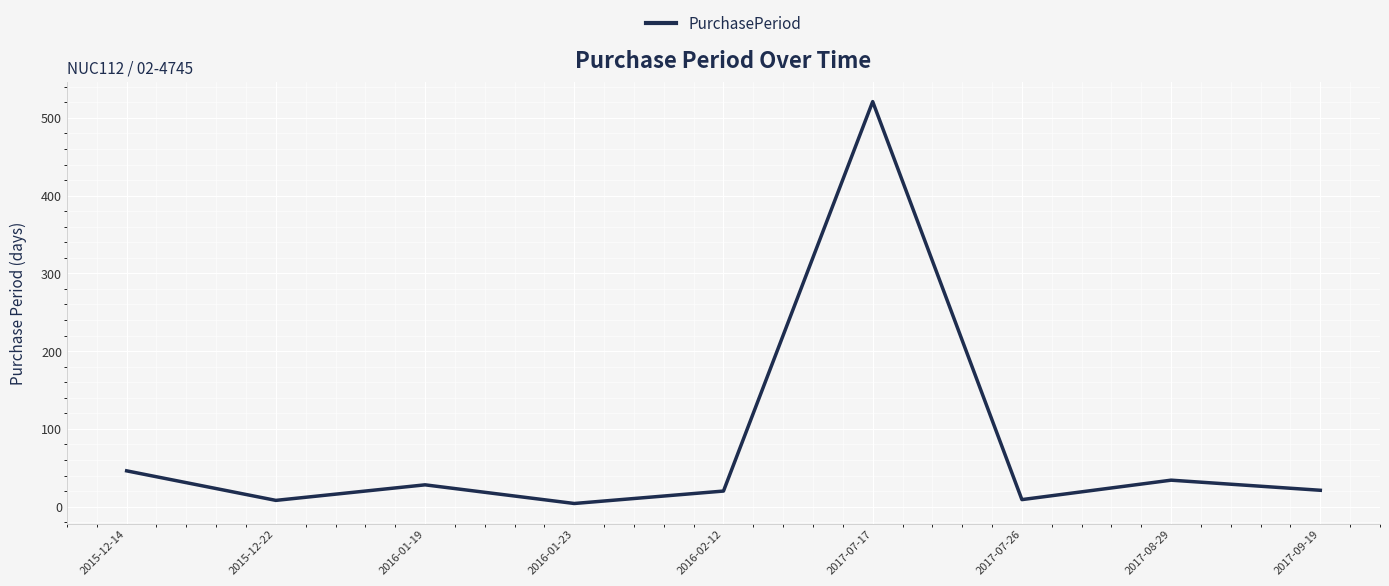

Which category has the highest value across all series?

2017-07-17